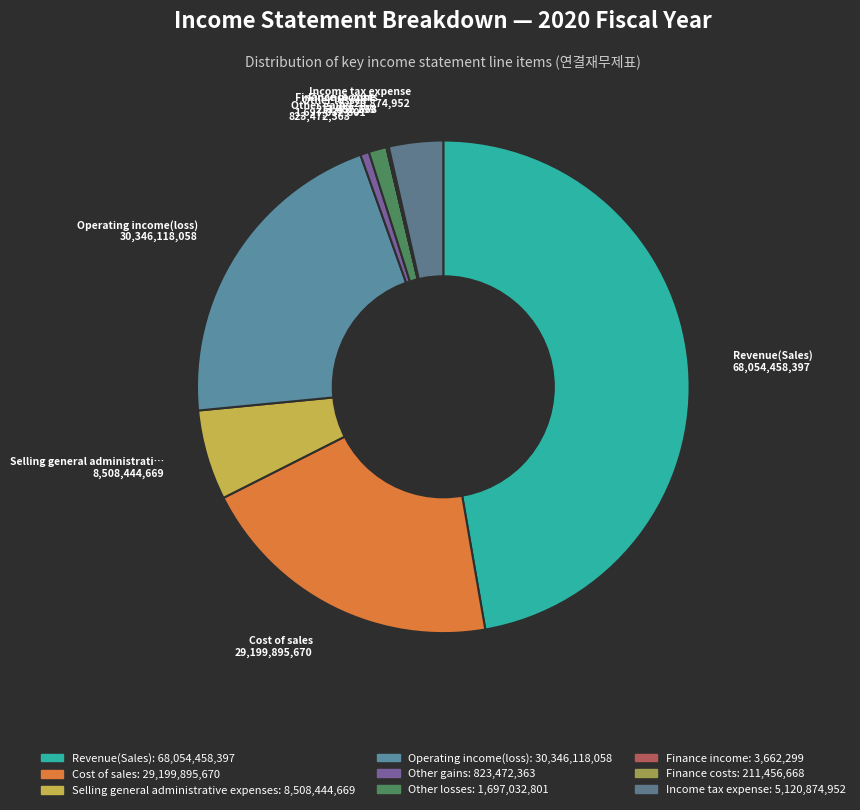

Count the number of slices in the pie.

9